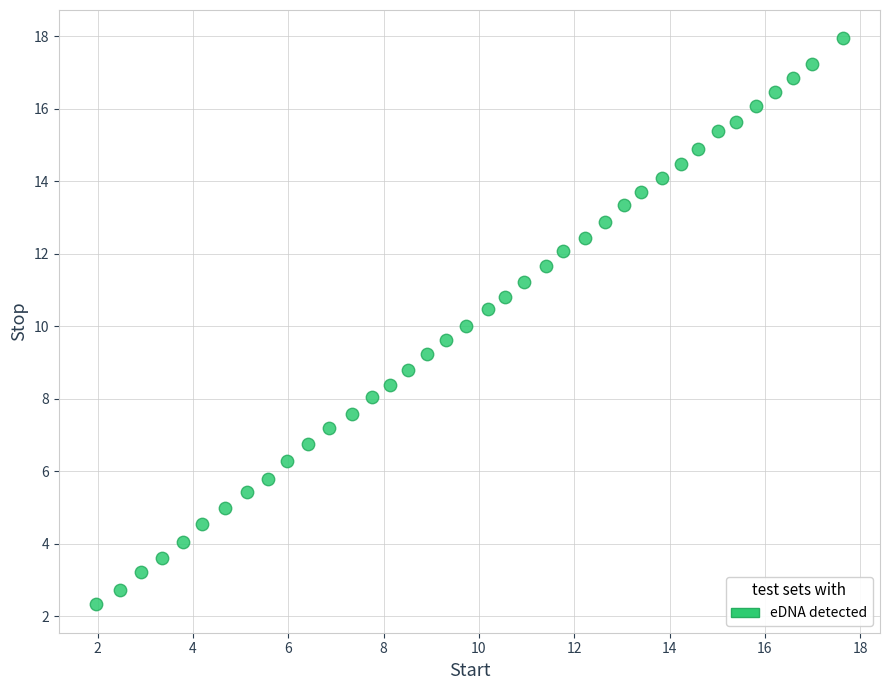

What is the range of Y values (max minus min)?

15.6